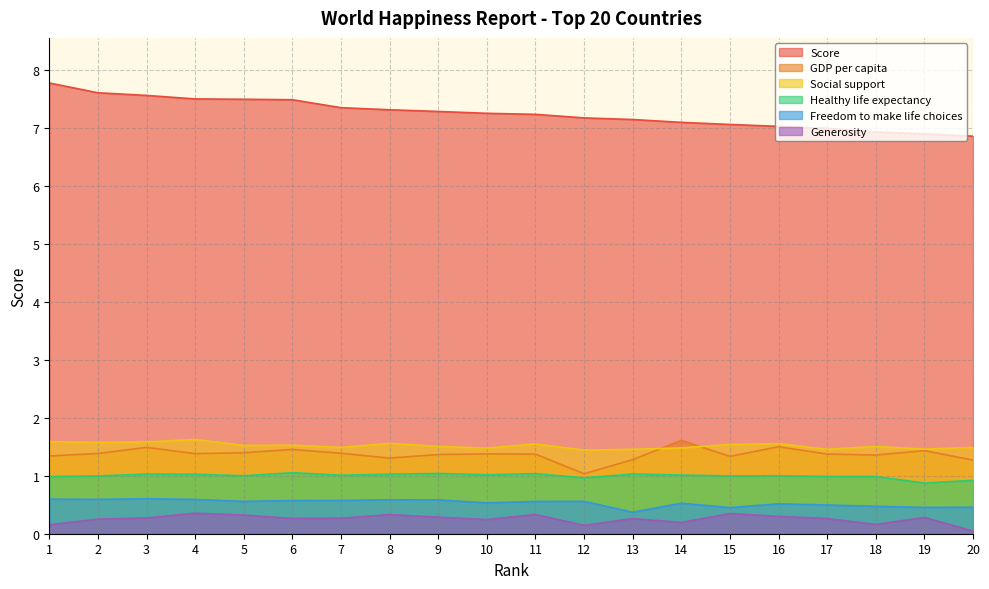

At how many categories does at least one series exceed 2?

20